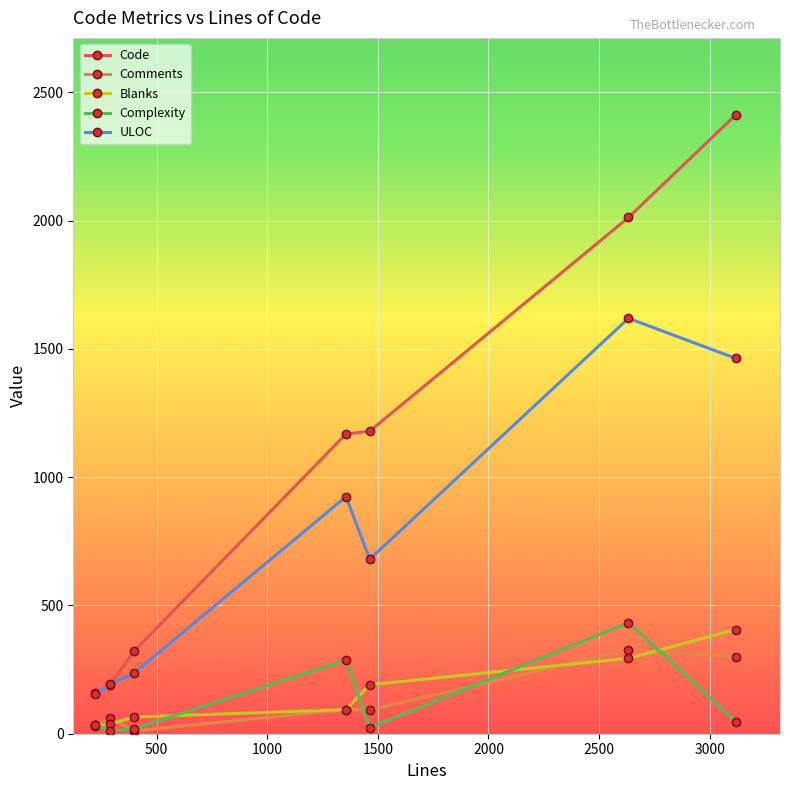

Which series has the largest total across all categories?

Code